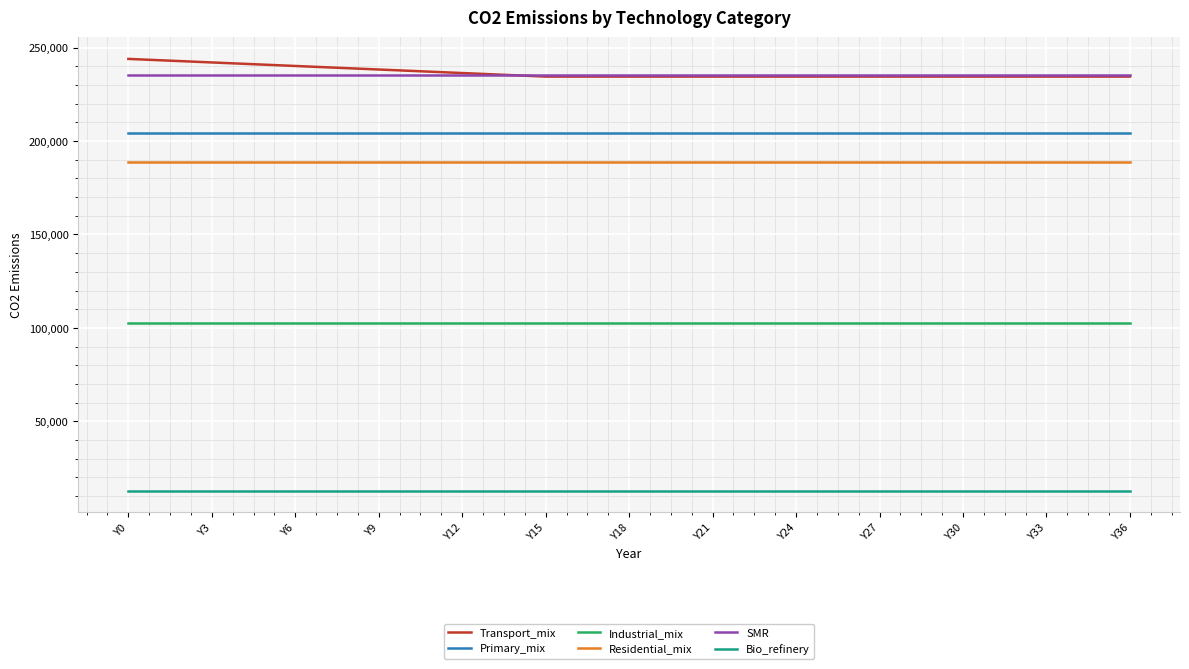

What is the smallest value displayed?

12762.9